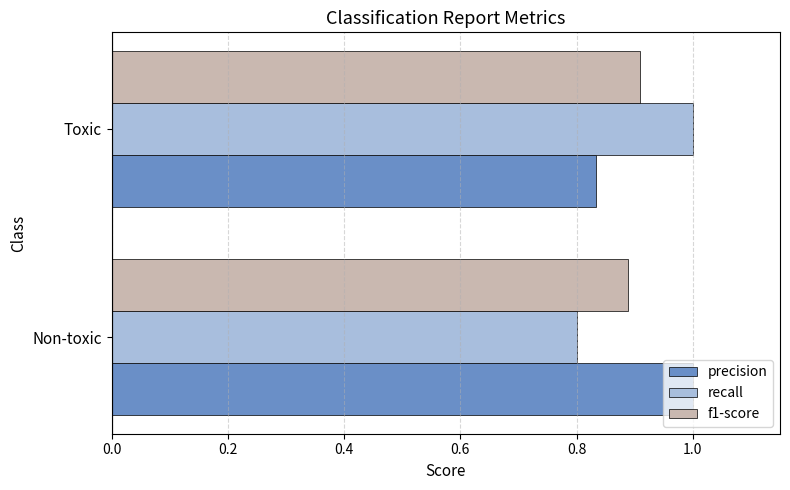

Which series has the largest range (max minus min)?

recall